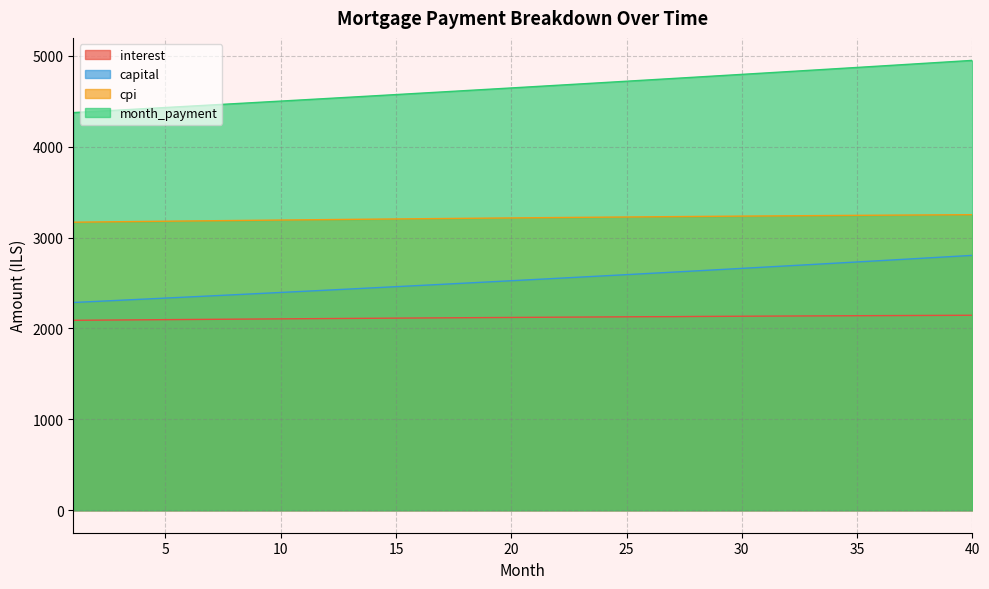

At which label does capital reach its minimum?

1